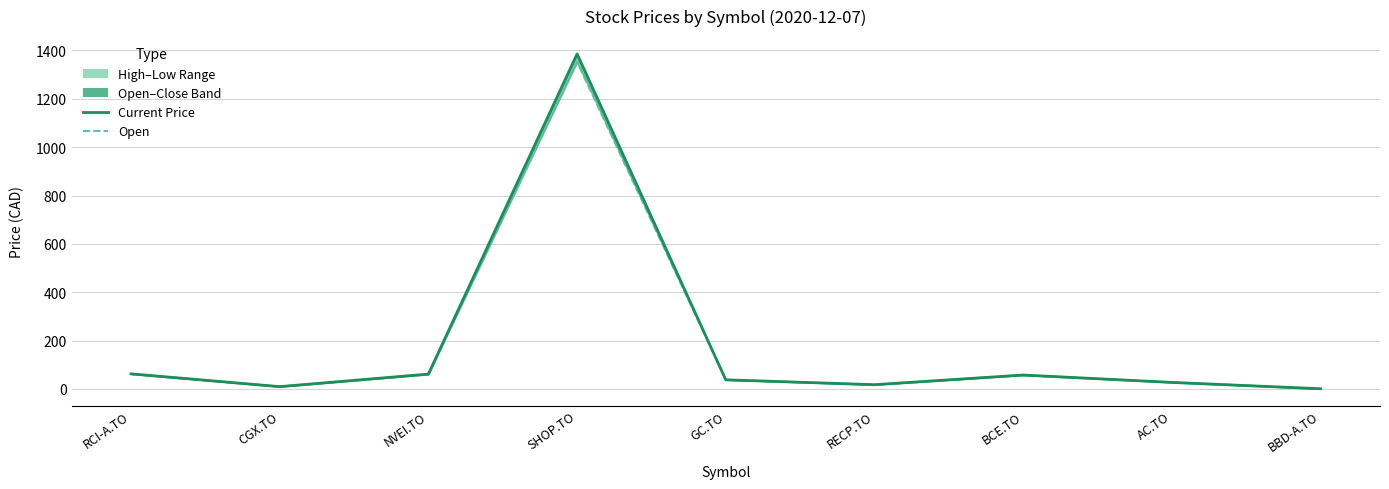

List the labels in order of Open value, largest first.

SHOP.TO, RCI-A.TO, NVEI.TO, BCE.TO, GC.TO, AC.TO, RECP.TO, CGX.TO, BBD-A.TO